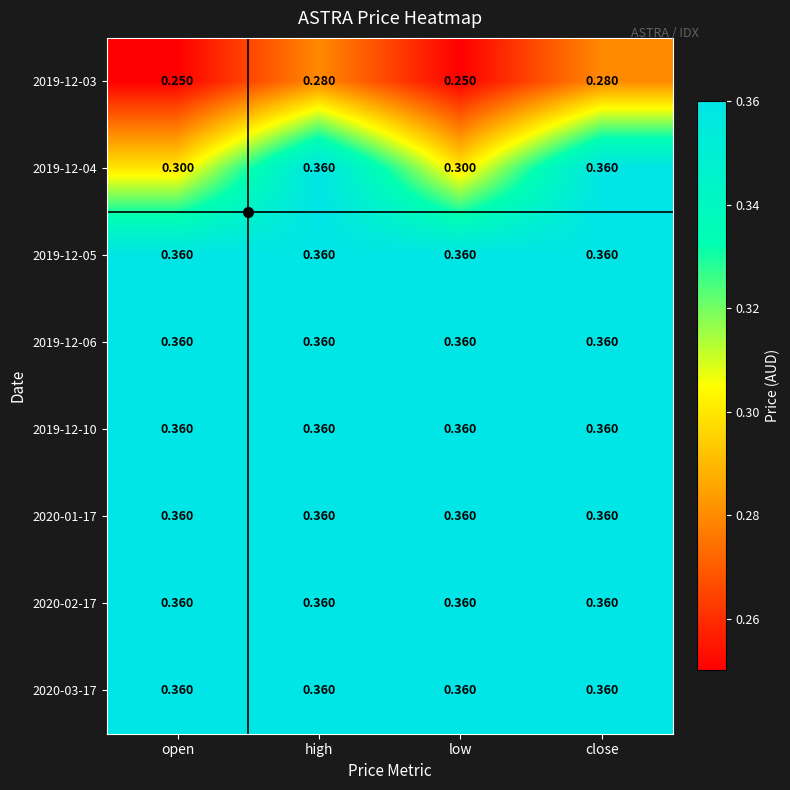

Which has a higher value, low or close?

close